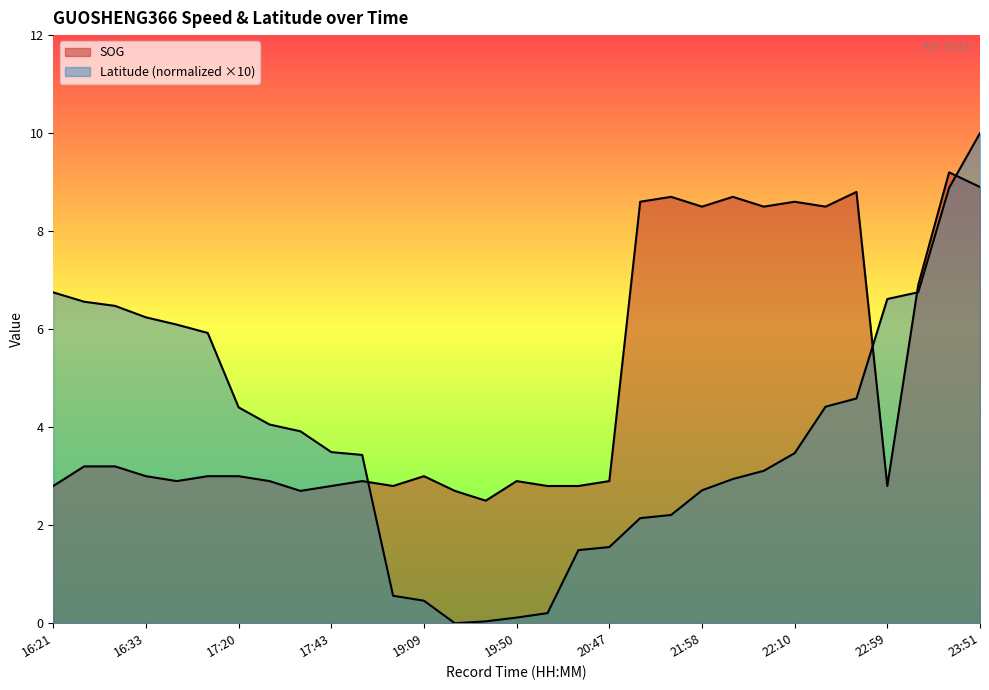

What is the sum of the SOG values at 17:29 and 20:47?

5.8